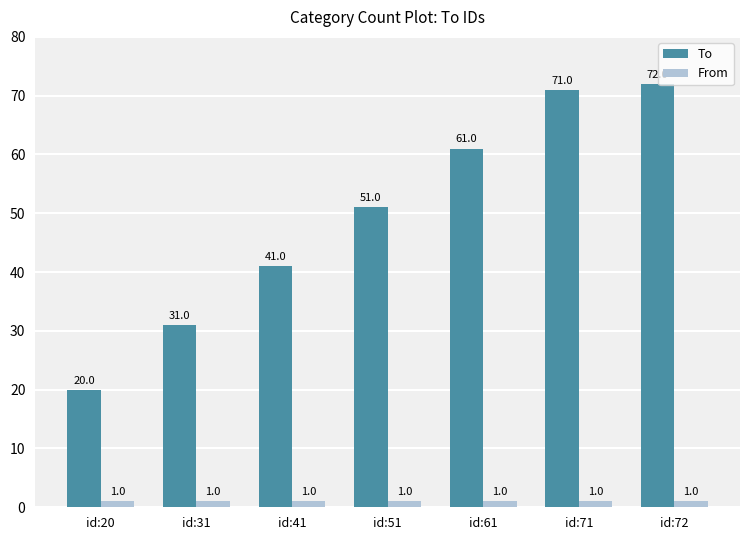

What is the spread (max minus min) of values at id:71?

70